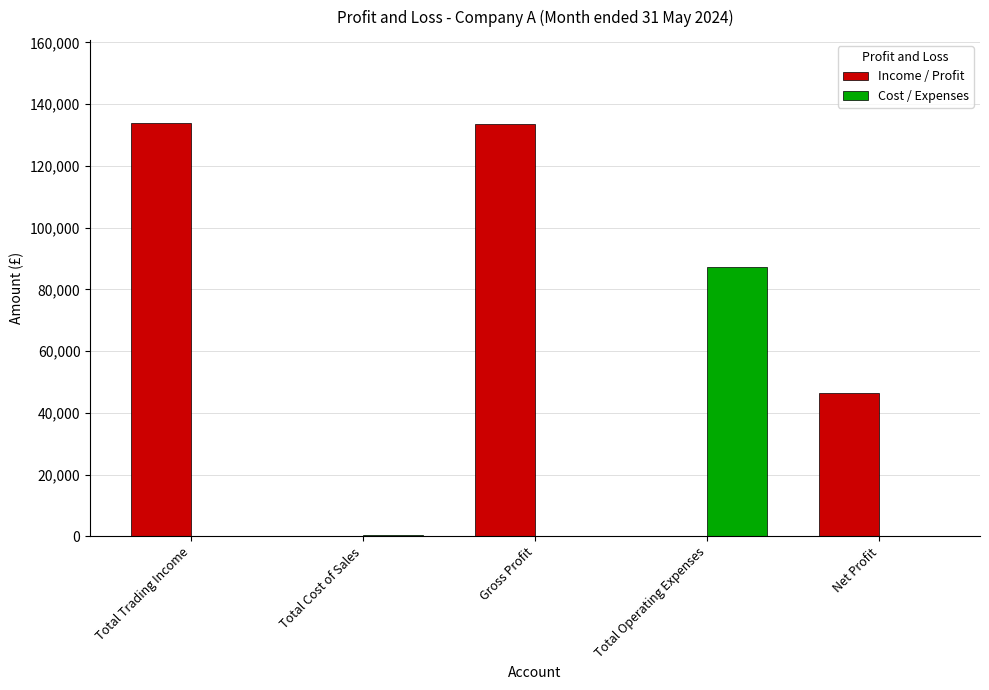

How many values in the Cost / Expenses series exceed 0?

2